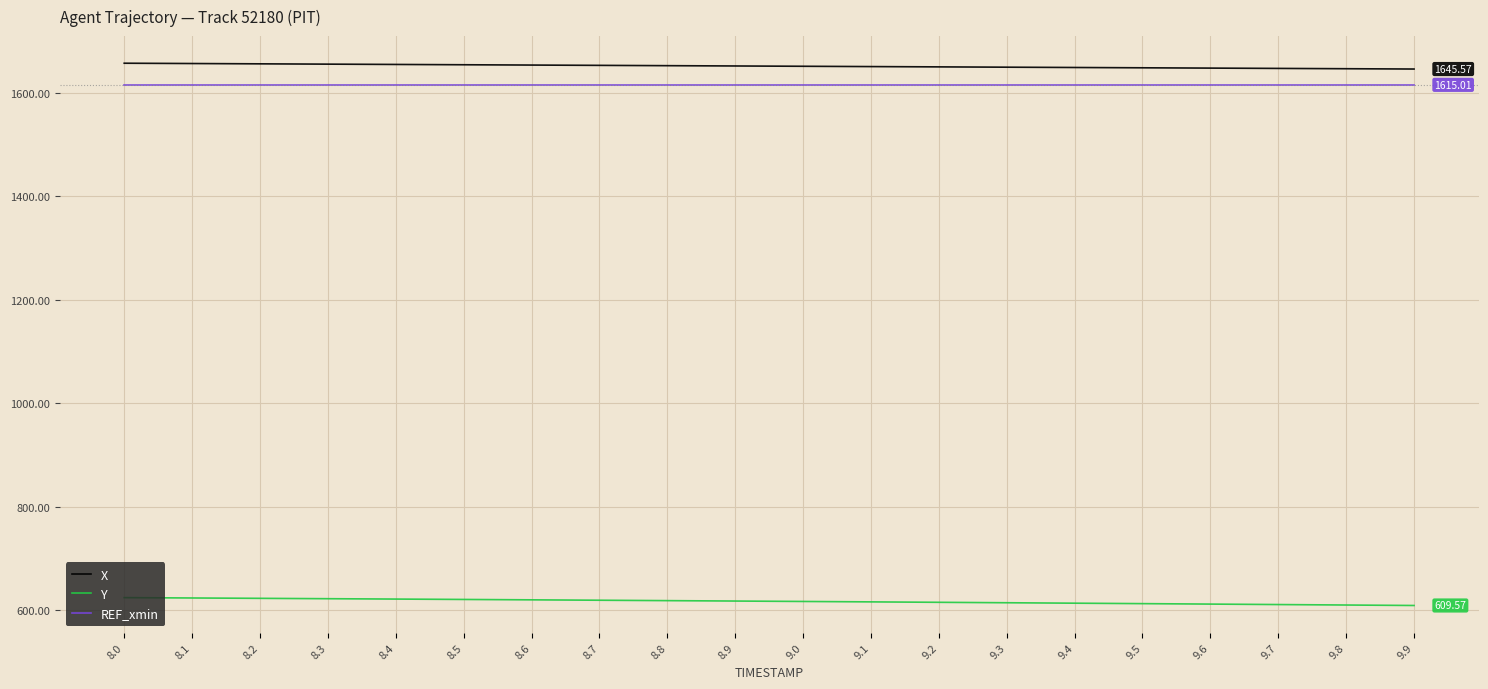

How many distinct data groups are displayed?

3